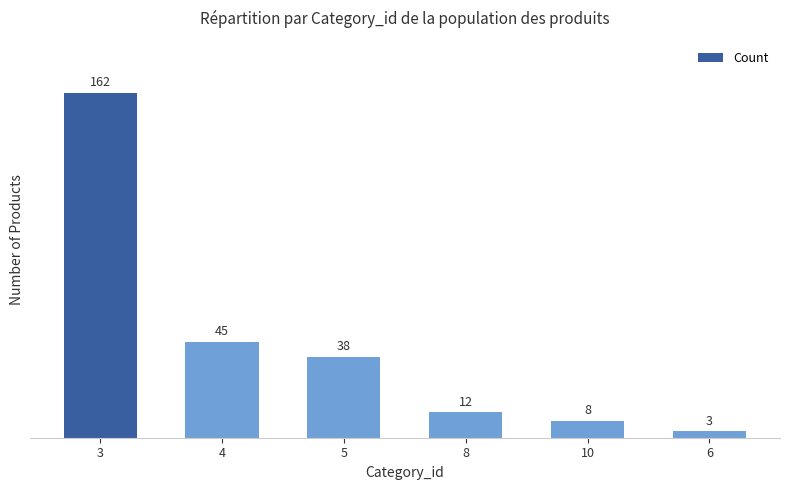

Rank the categories by value from highest to lowest.

3, 4, 5, 8, 10, 6